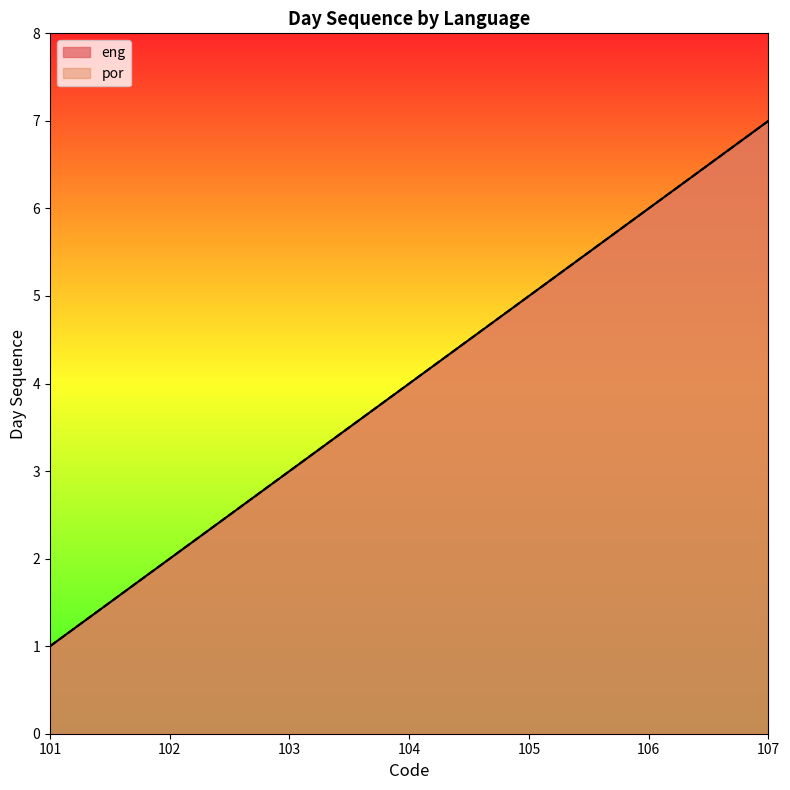

What is the greatest value displayed?

7